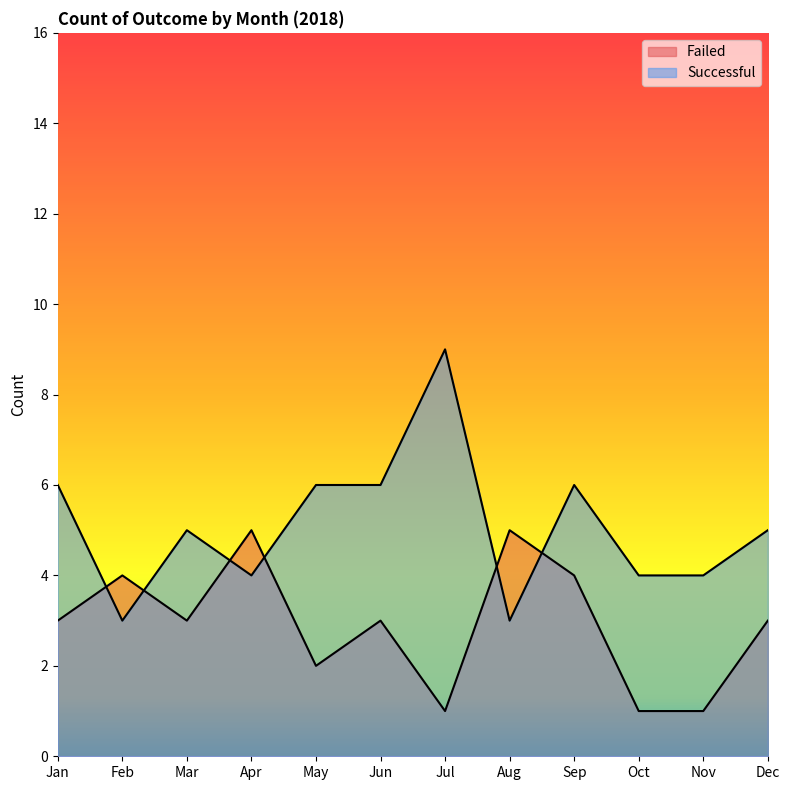

At which label does Successful reach its minimum?

Feb